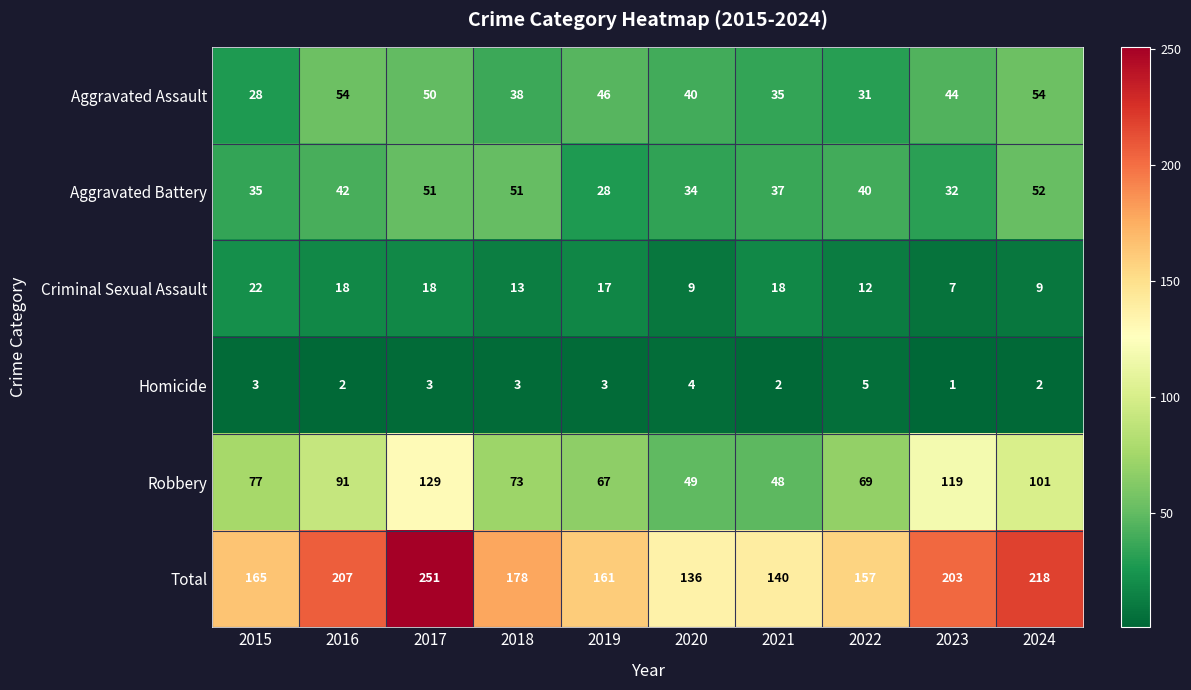

Which label corresponds to the smallest value in the chart?

2023